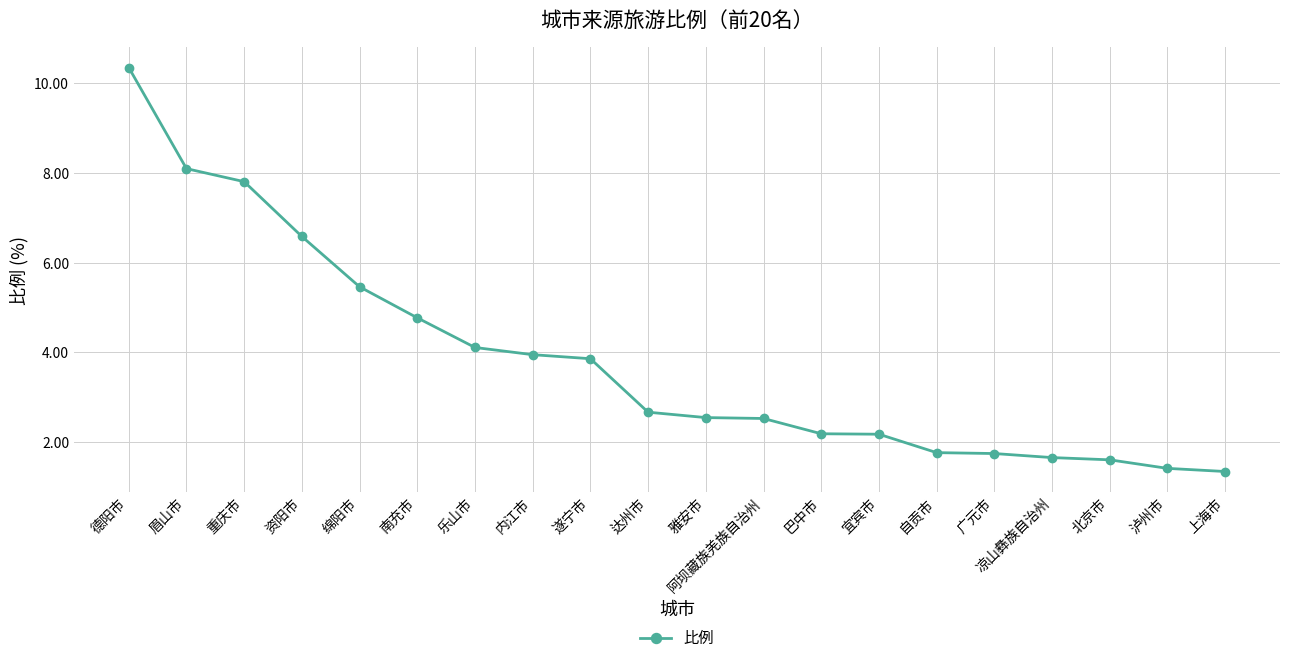

What is the change in value from 阿坝藏族羌族自治州 to 北京市?

-0.9